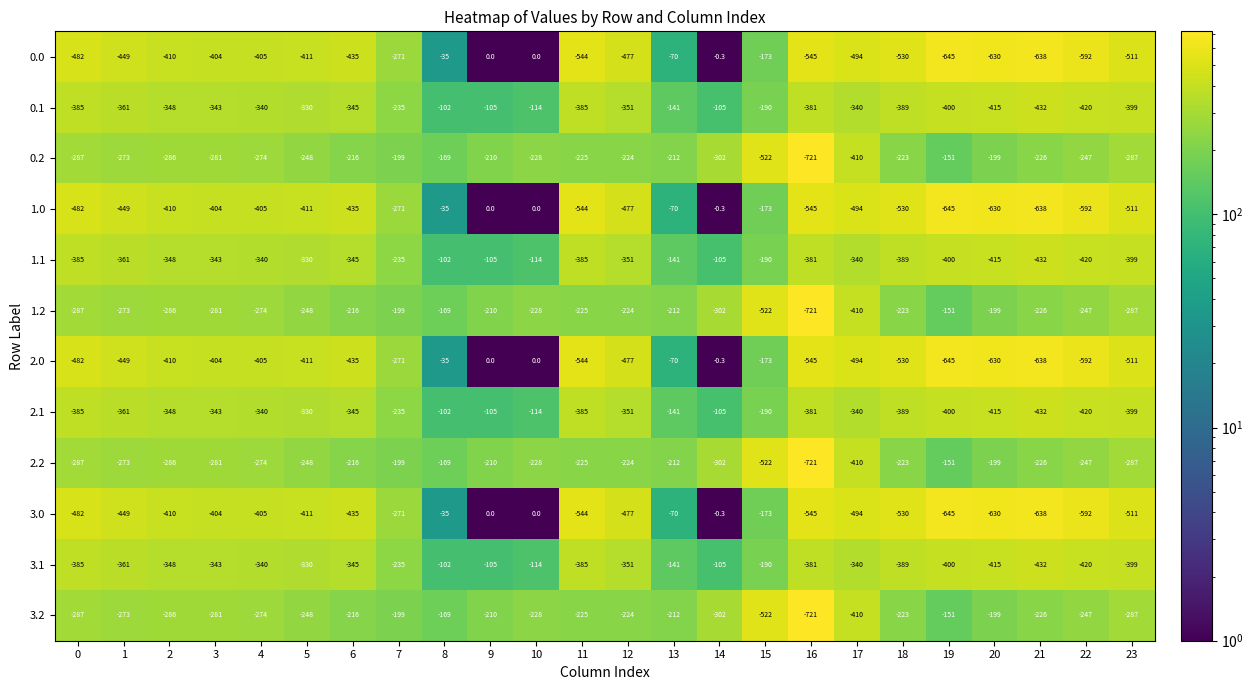

At which label does 0.2 reach its peak?

19